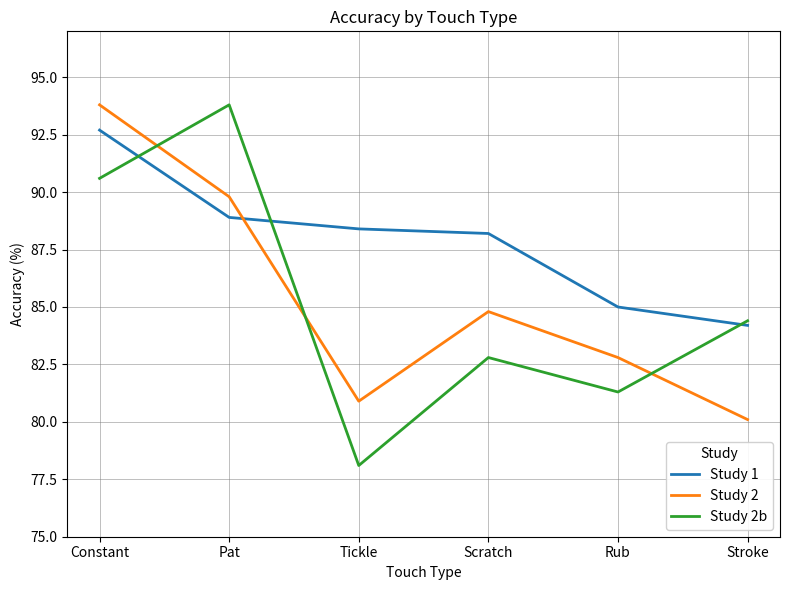

Is it true that Study 2 equals 39.5 at Scratch?

False